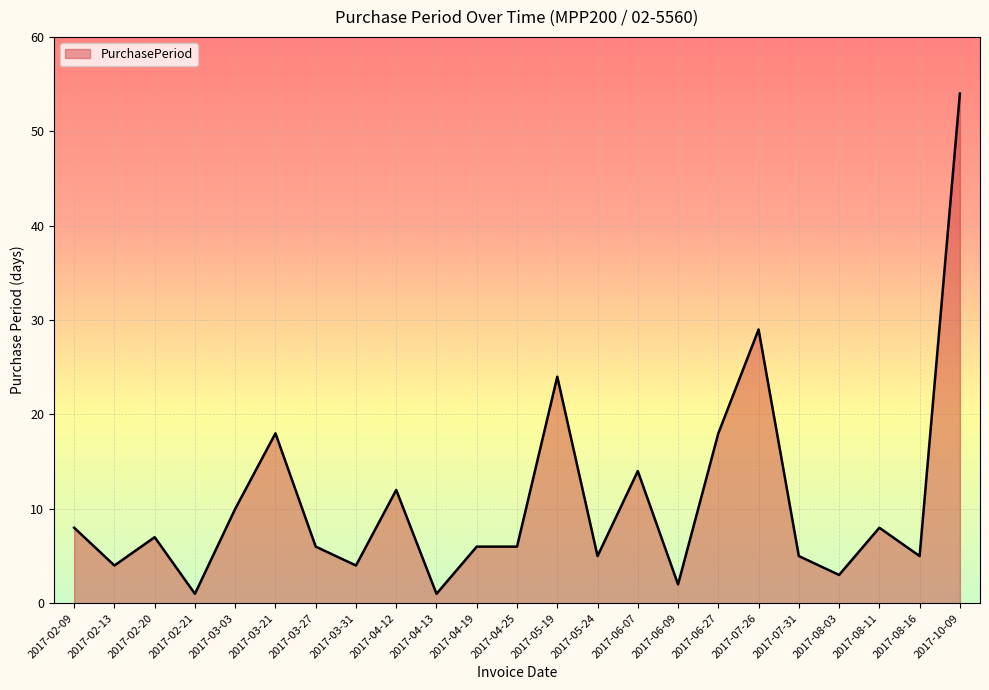

Which label corresponds to the largest value in the chart?

2017-10-09